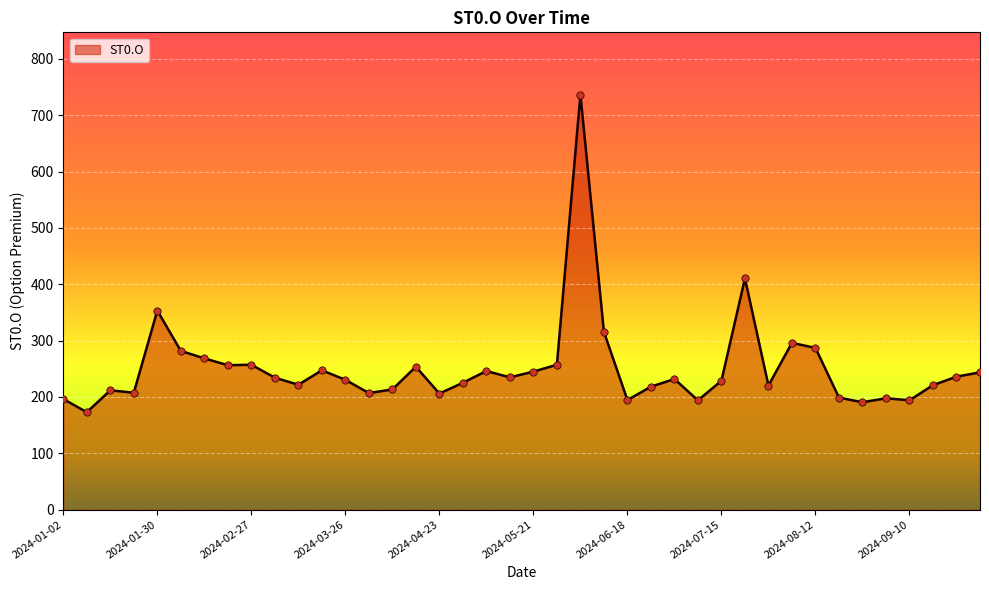

What is the maximum value shown in the chart?

736.8